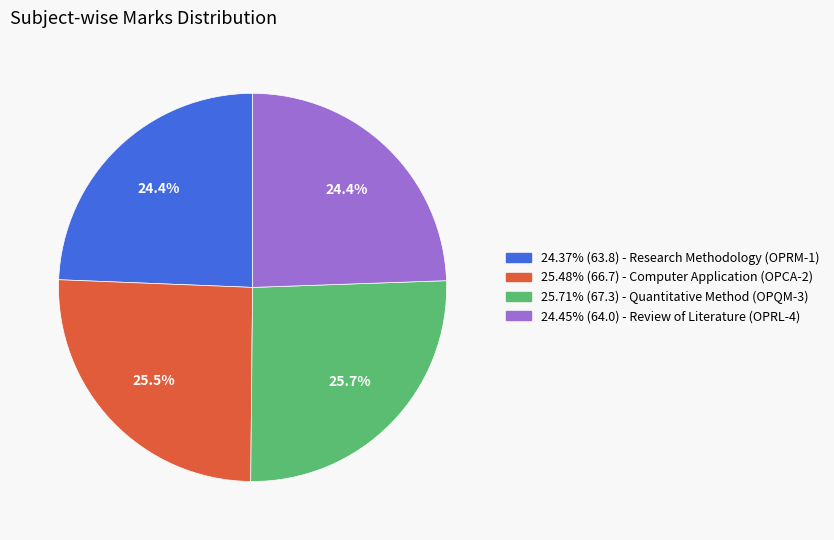

What is the ratio of the value at 25.48% (66.7) - Computer Application (OPCA-2) to the value at 25.71% (67.3) - Quantitative Method (OPQM-3)?

1.0